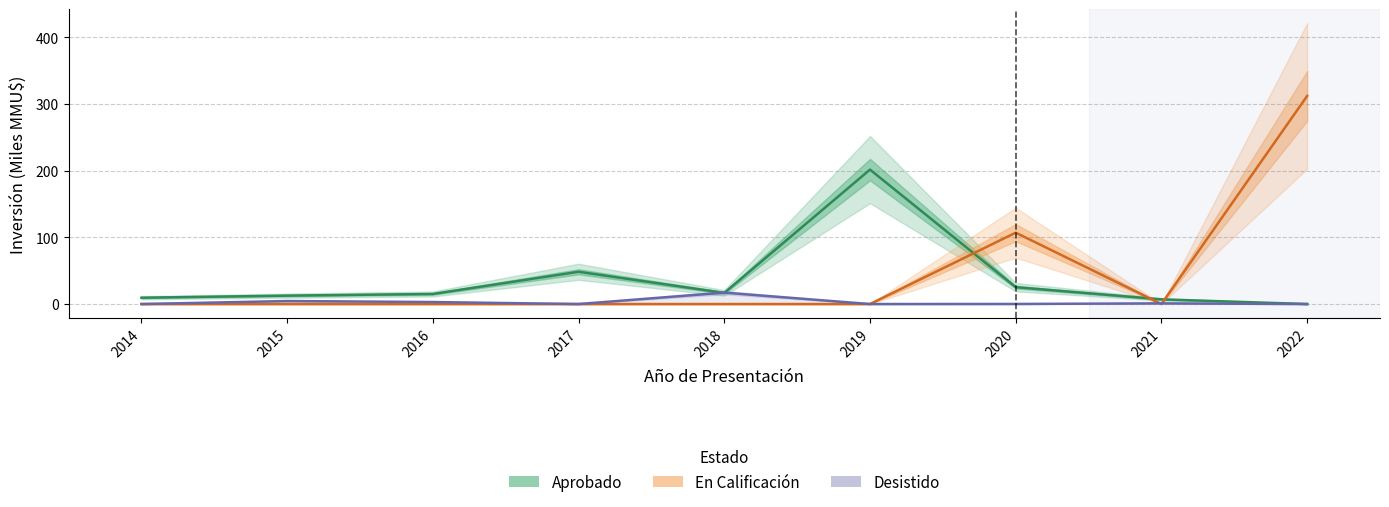

What is the sum of the En Calificación values at 2017 and 2020?

107.0